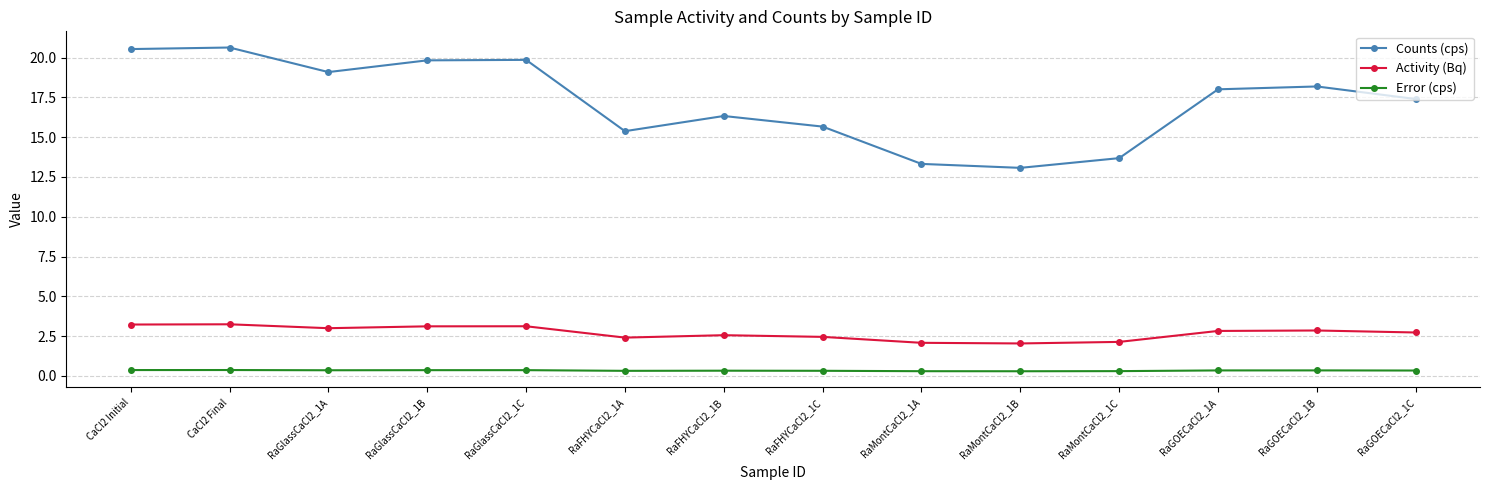

What is the total value across all series at RaFHYCaCl2_1A?

18.1